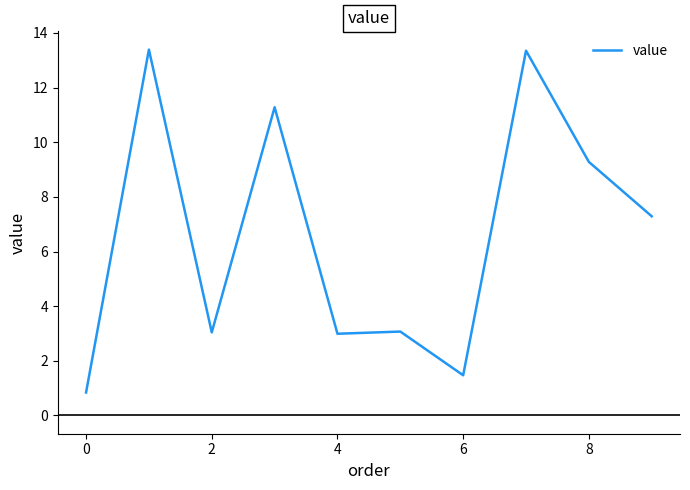

What is the maximum value shown in the chart?

13.4